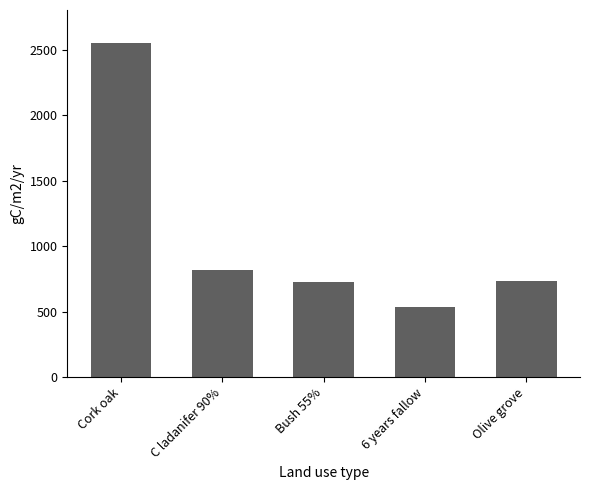

How many distinct data groups are displayed?

1